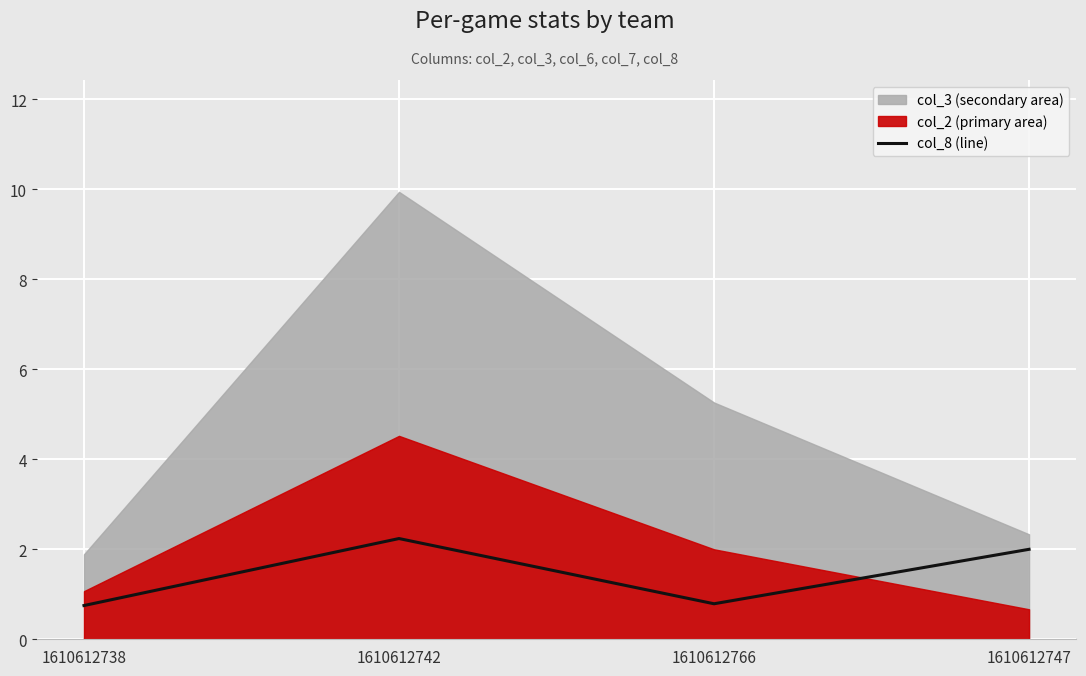

What is the difference between the values at 1610612766 and 1610612747?

1.2